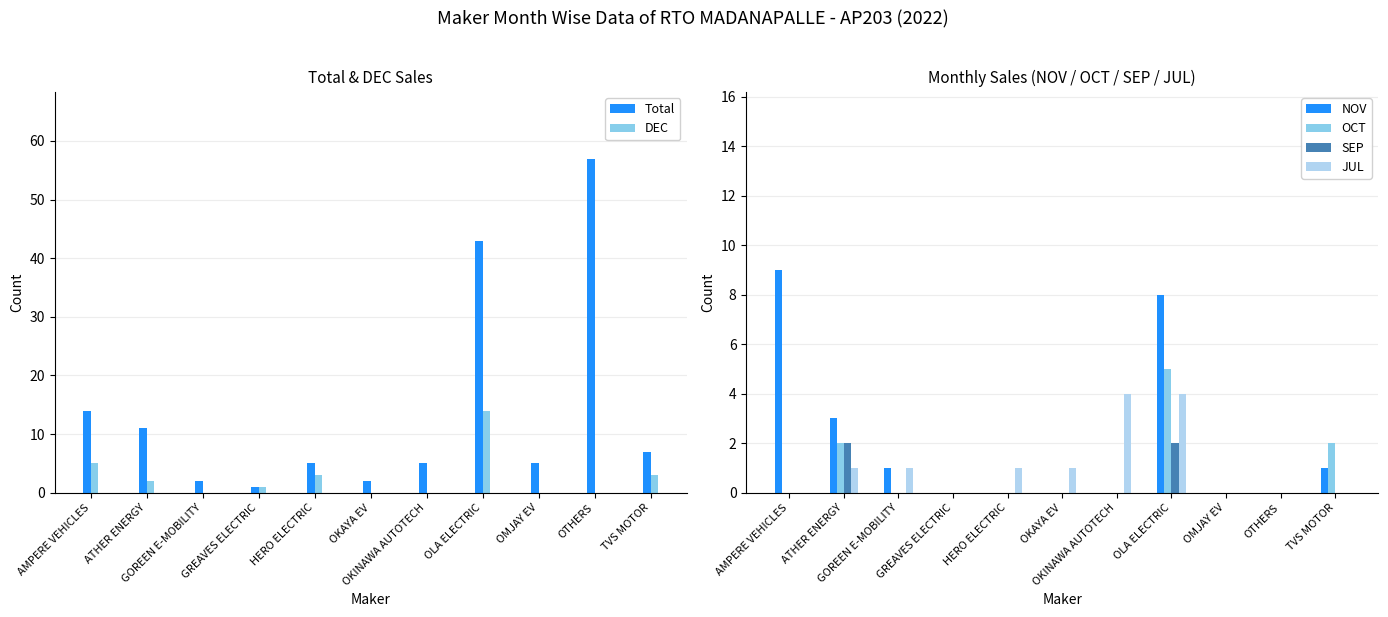

What is the label of the 4th bar from the left?

GREAVES ELECTRIC